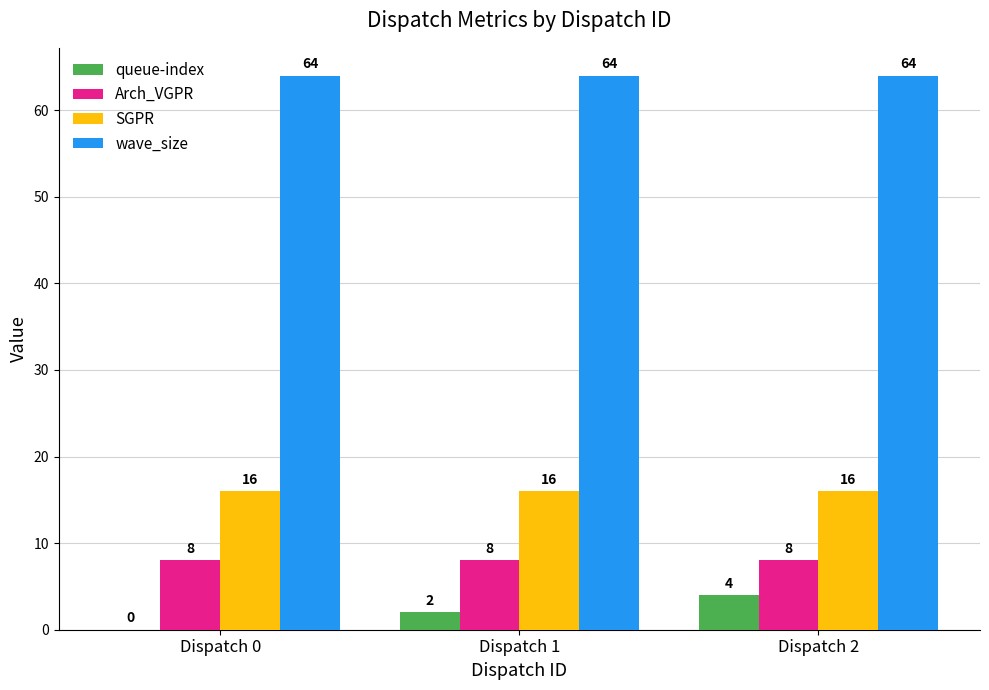

What is the highest value of the SGPR series?

16